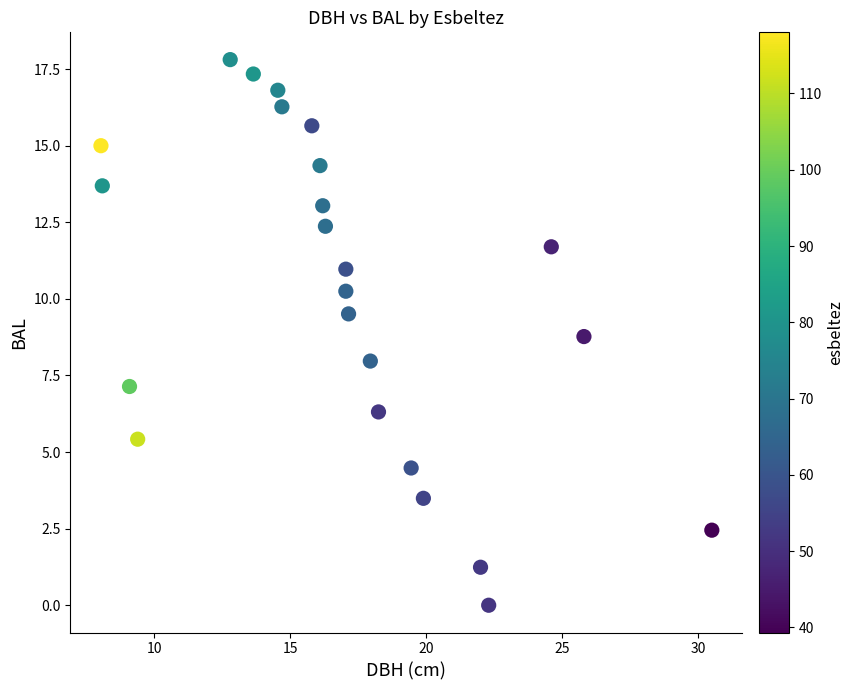

What is the range of X values (max minus min)?

22.4